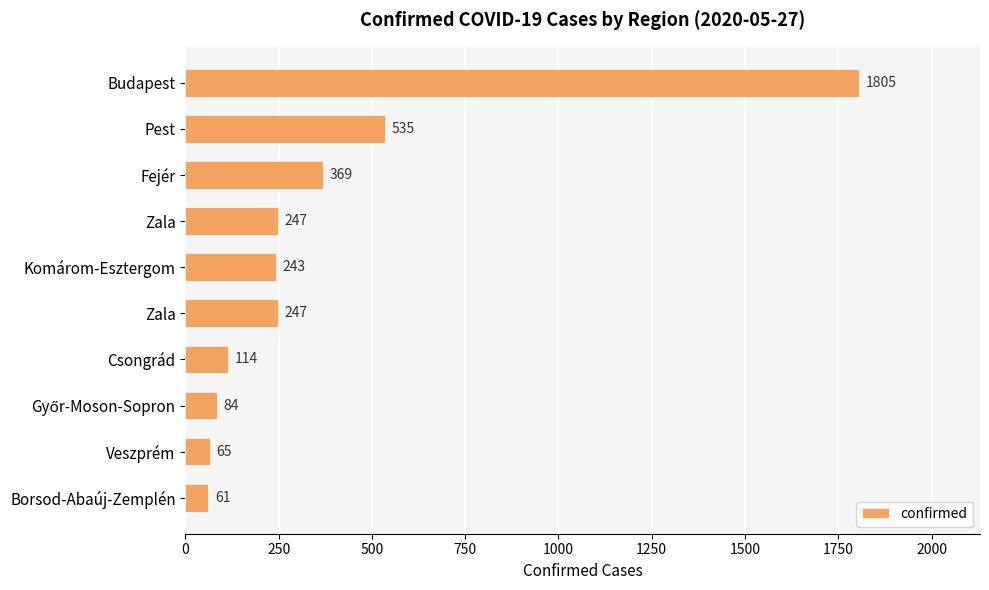

How many distinct data groups are displayed?

1